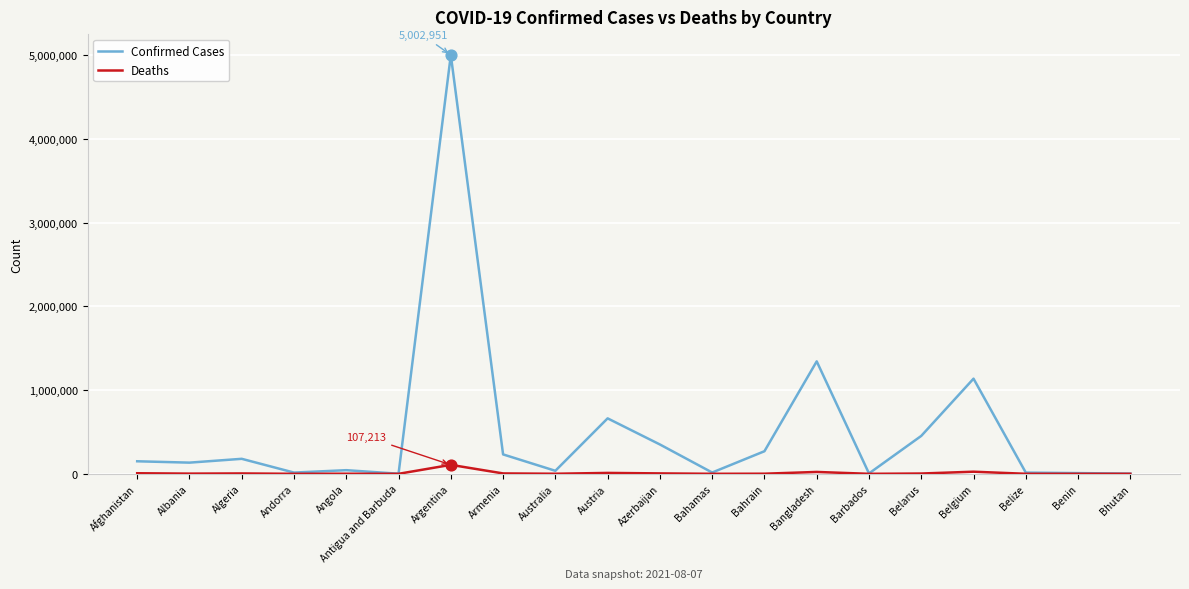

Which series has the widest spread of values?

Confirmed Cases